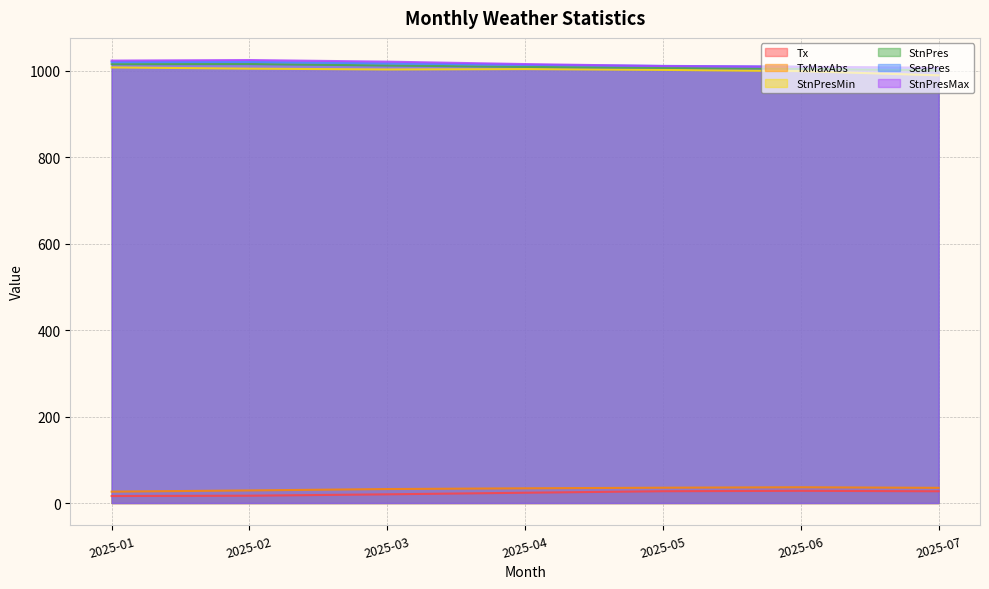

Which series changed the most between 2025-01 and 2025-02?

TxMaxAbs